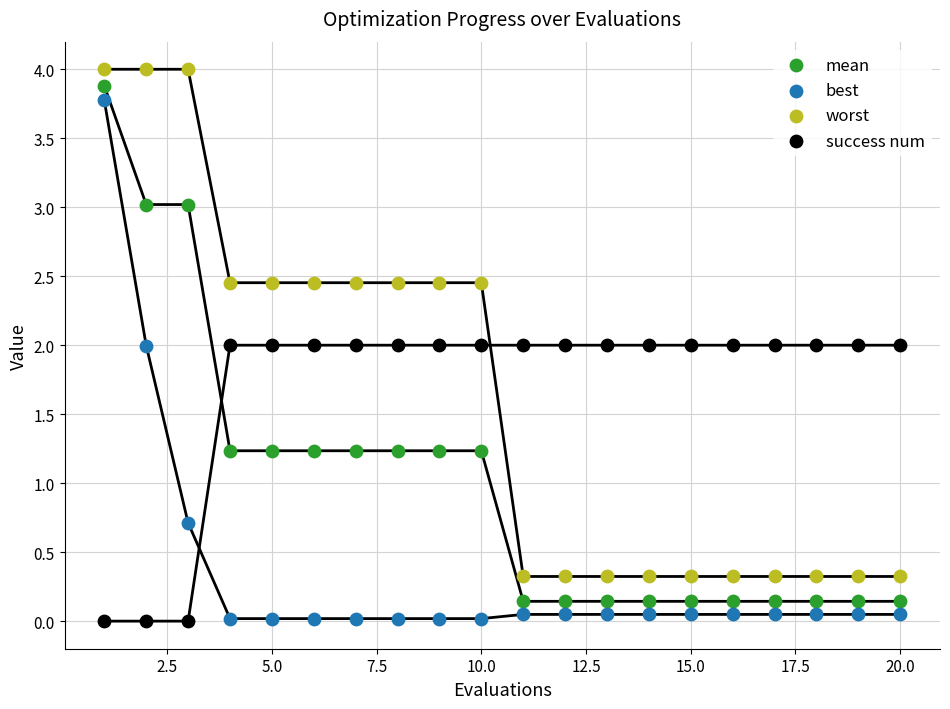

What is the X range (max minus min) for the scatter plot?

19.0